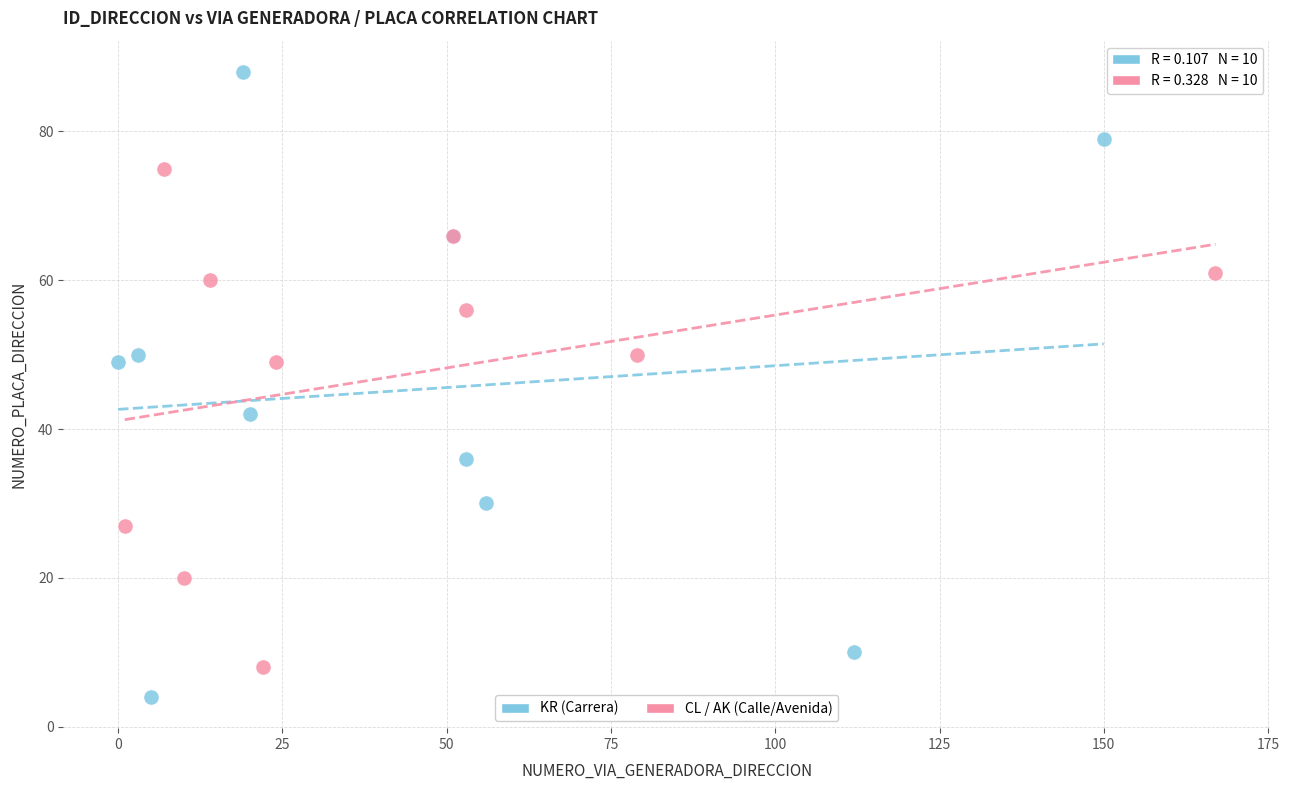

Which series contains the highest Y value?

KR (Carrera)